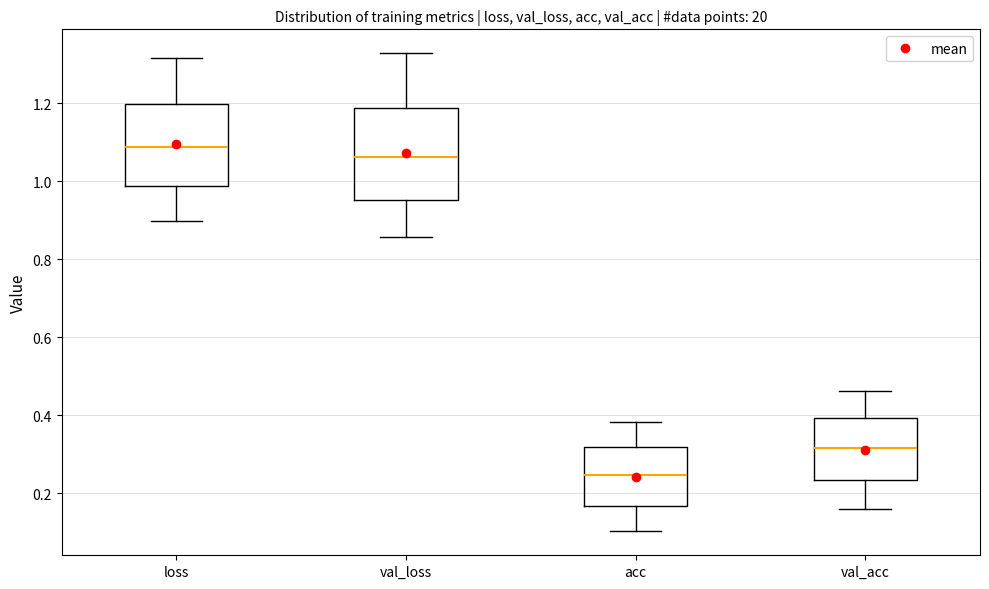

Reading left to right, transcribe this box plot: for each box, give where its median line is, the range the box spans, and where its two whiskers end, as read against the y-axis. The values are not printed on the chart, so give them approximately, as read against the axis.

loss: median 1.08, box 0.98 to 1.20, whiskers 0.90 to 1.32
val_loss: median 1.06, box 0.96 to 1.18, whiskers 0.86 to 1.32
acc: median 0.24, box 0.16 to 0.32, whiskers 0.10 to 0.38
val_acc: median 0.32, box 0.24 to 0.40, whiskers 0.16 to 0.46